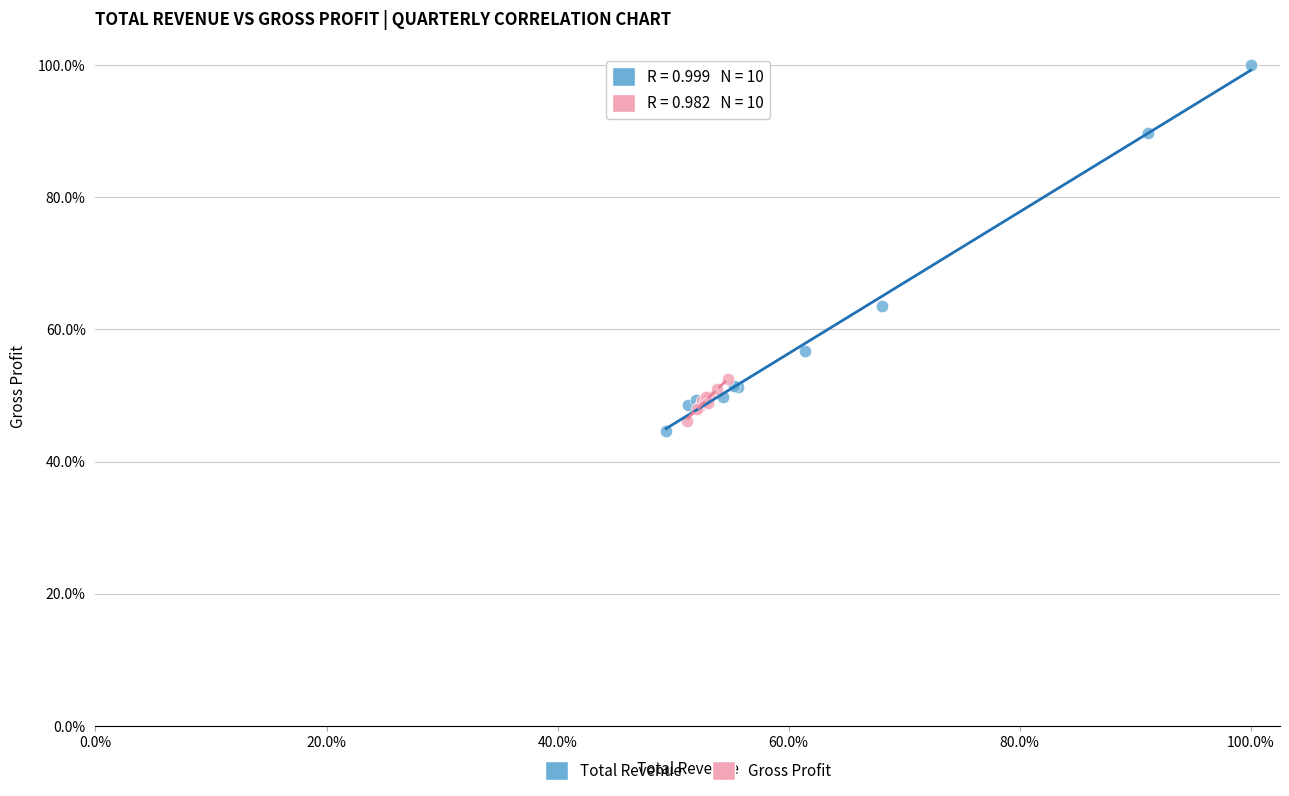

Which series reaches the maximum Y coordinate?

Total Revenue